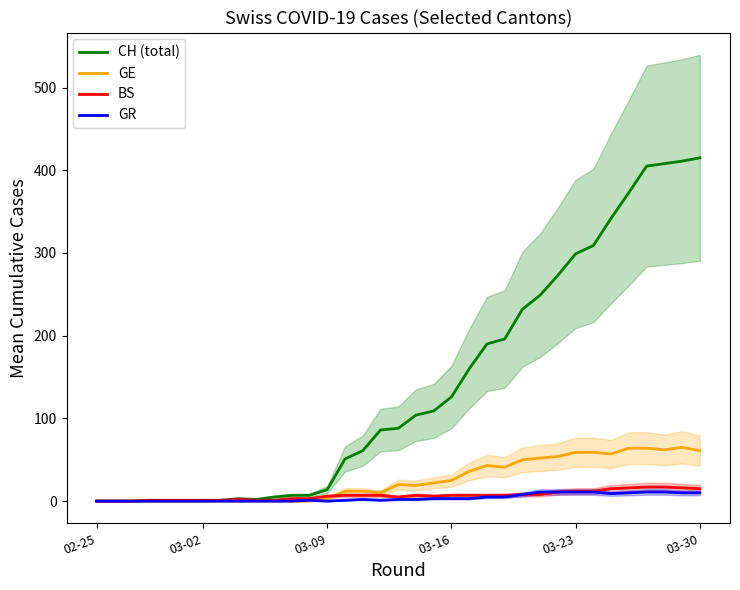

True or false: BS has more than 2 interior local peaks.

False